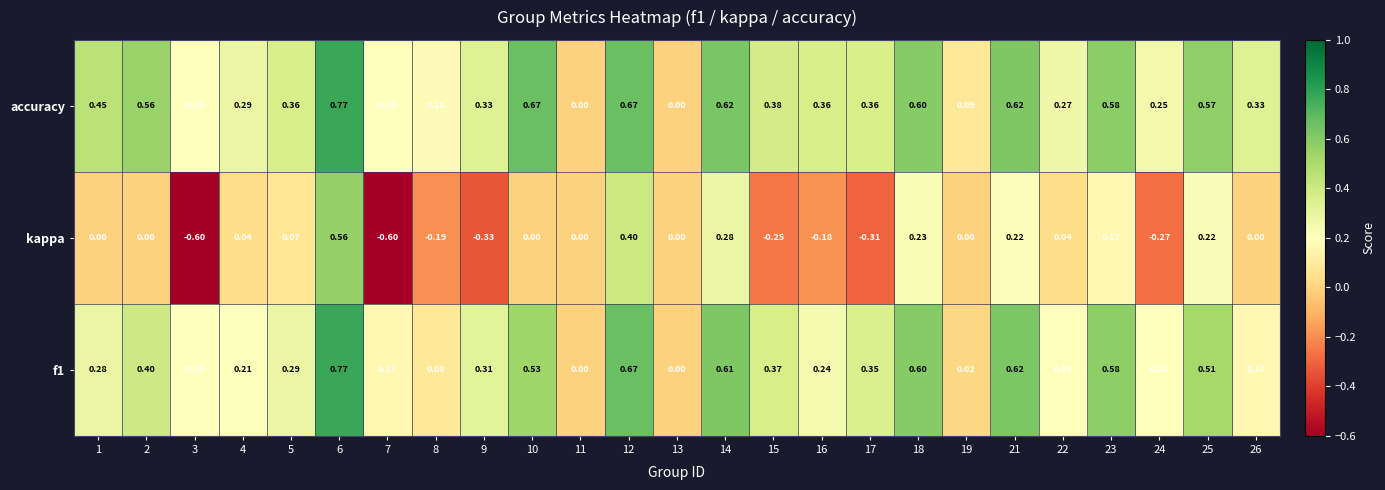

Is the value of f1 at 22 greater than the value of kappa at 14?

No